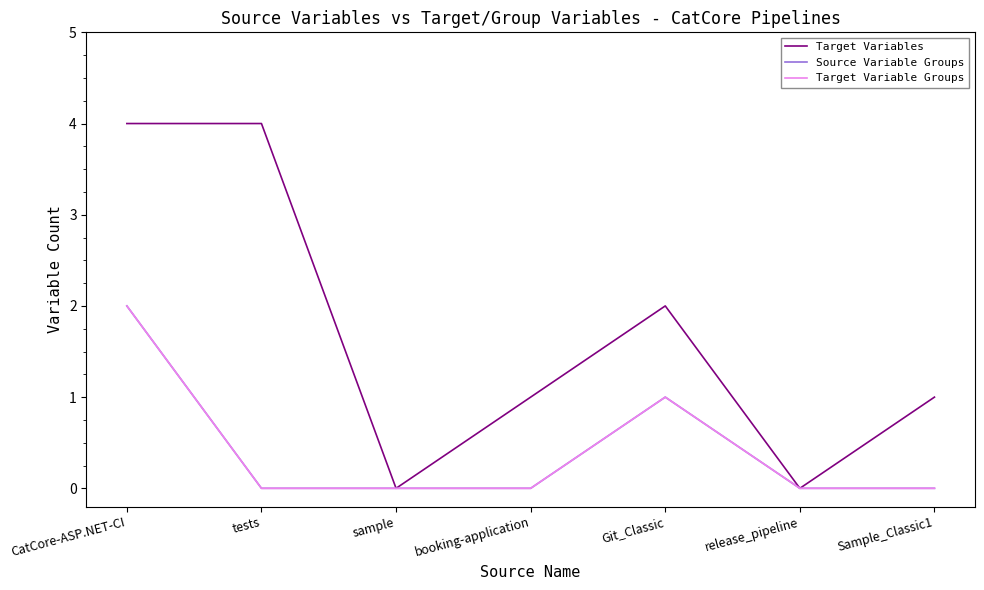

Is this an area chart (filled region under the line)?

No